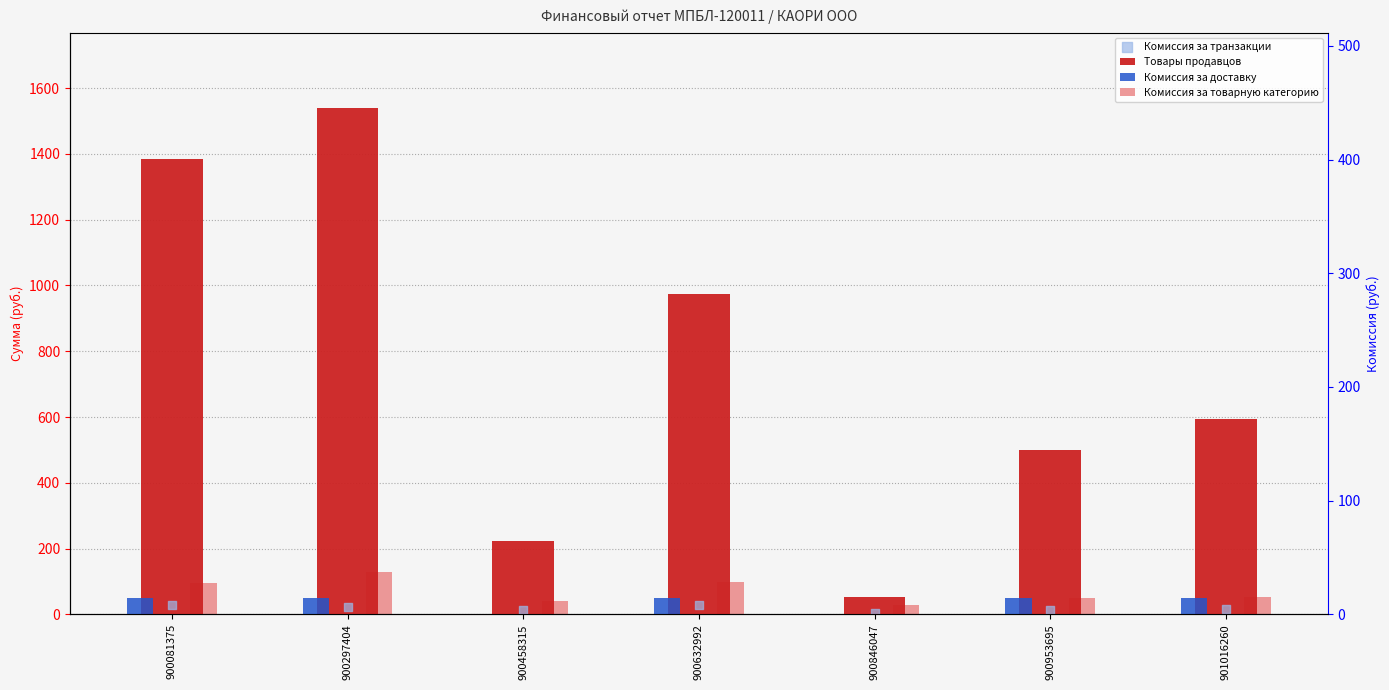

Is the value of Комиссия за транзакции at 900846047 greater than the value of Комиссия за доставку at 900458315?

Yes